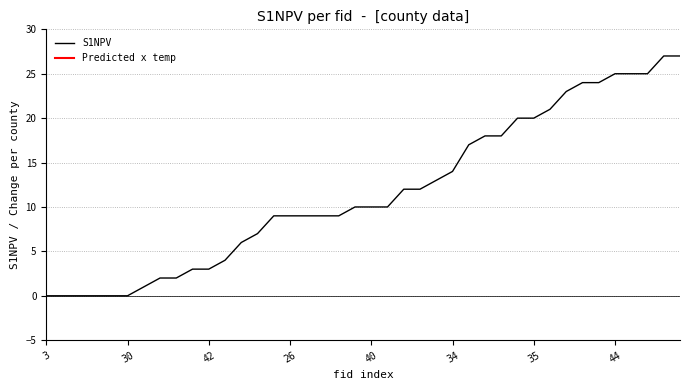

How many values are below 10?

19